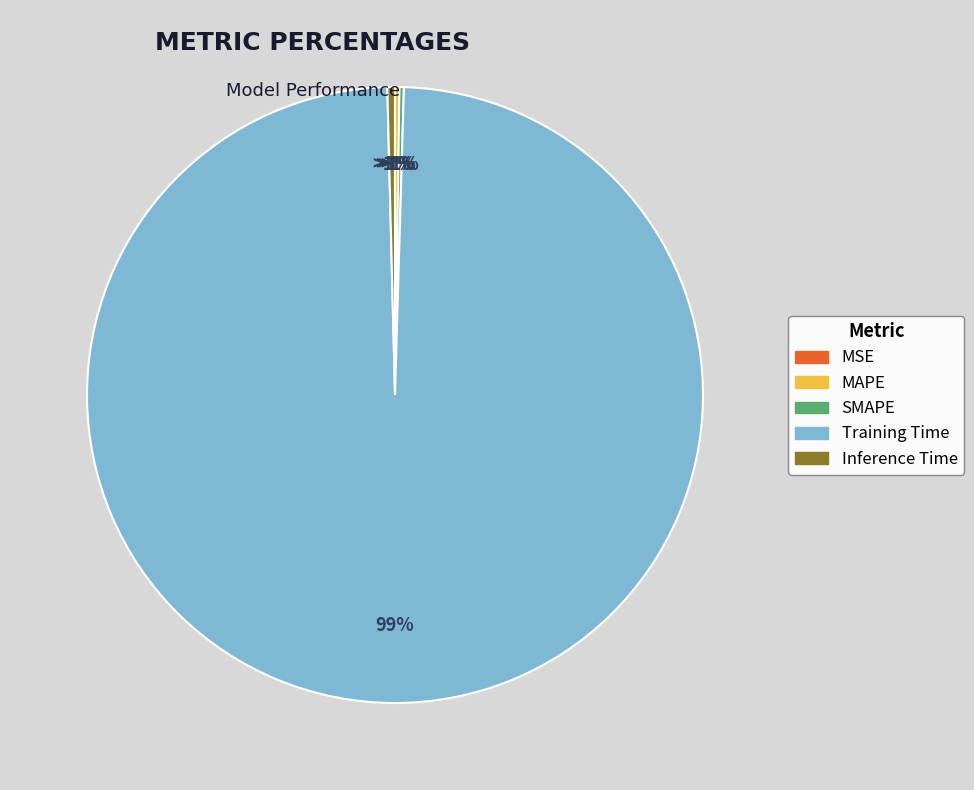

Which category accounts for the majority?

Training Time